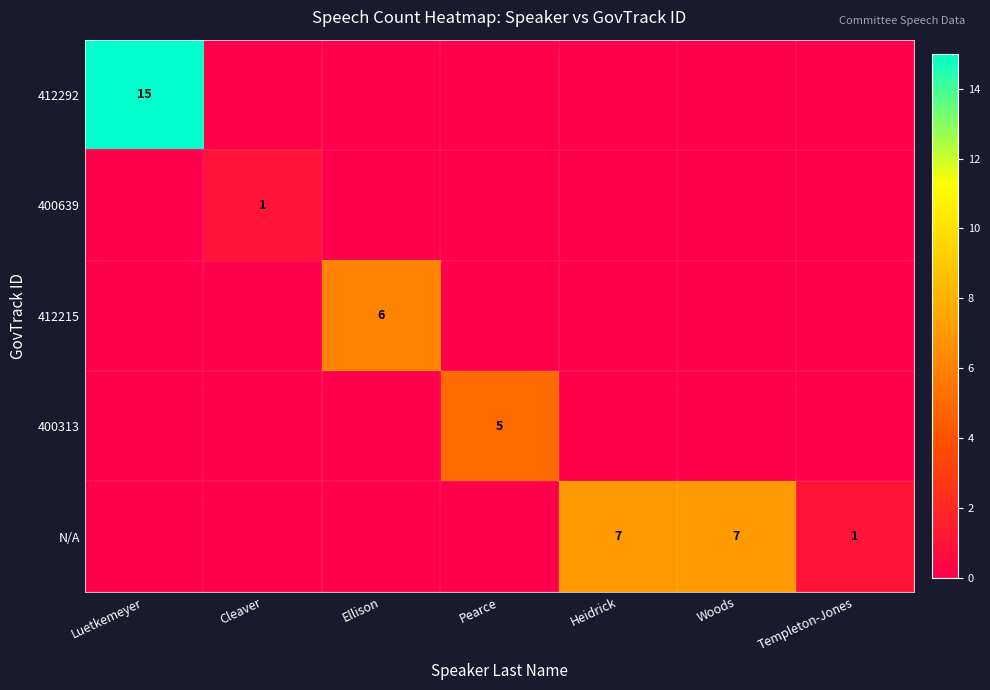

At which category does the chart reach its minimum across all series?

Cleaver